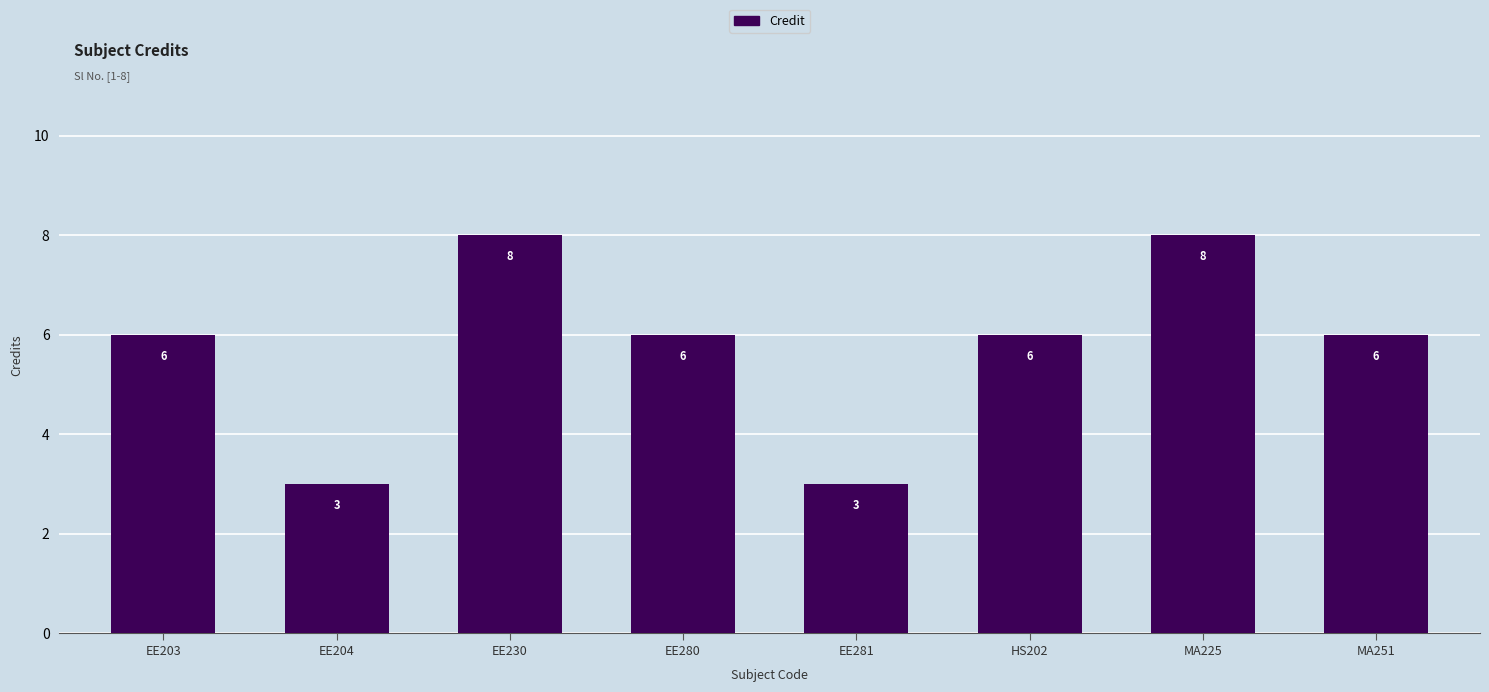

The value at EE281 is 5. True or false?

False